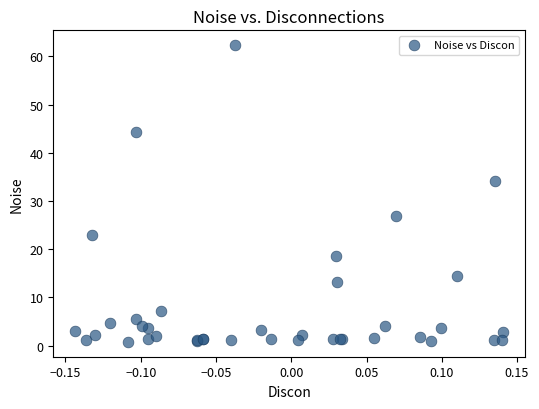

What Y value in the scatter plot is closest to 31?

34.2